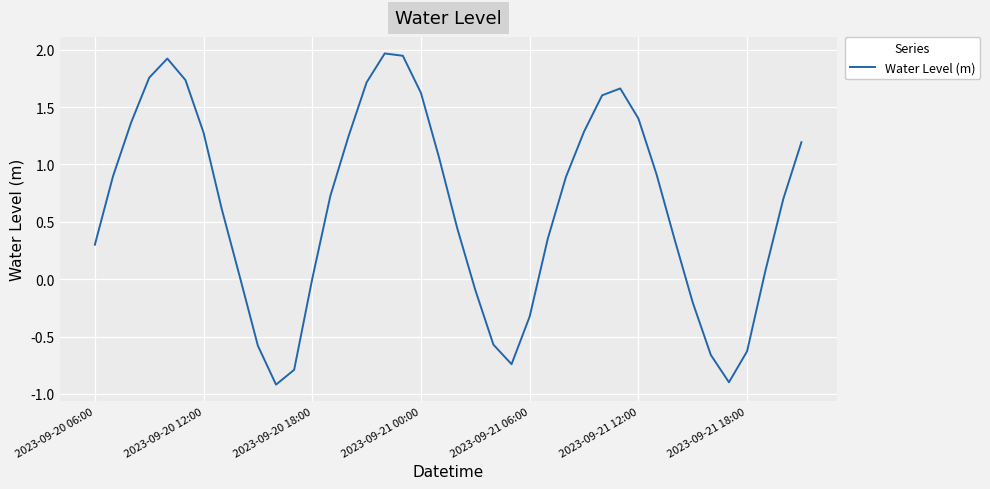

What is the difference between the maximum and minimum values?

2.9